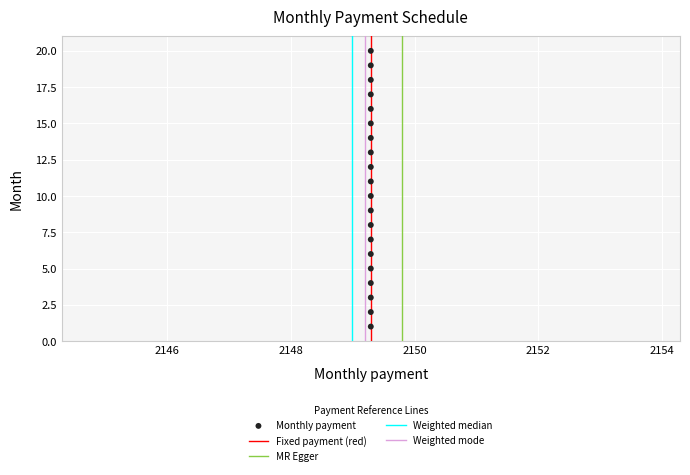

What is the range of Y values (max minus min)?

19